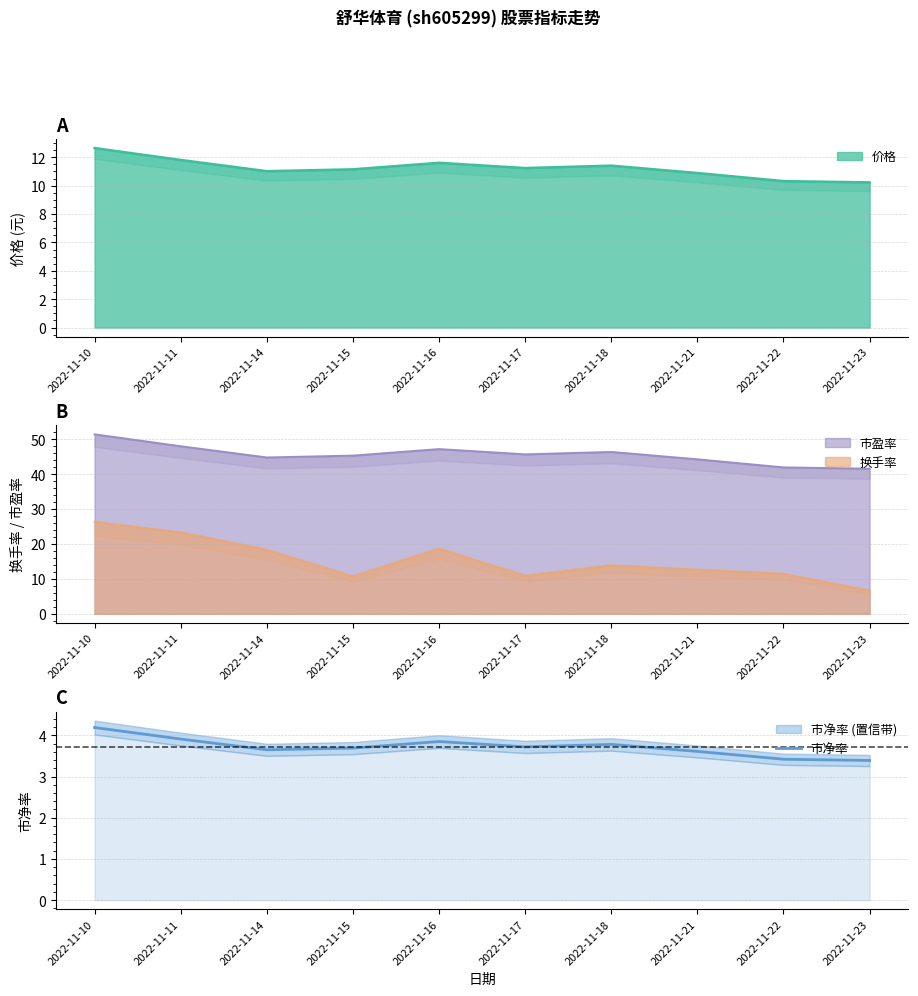

The 市净率 series shows 5.6 at 2022-11-18. True or false?

False